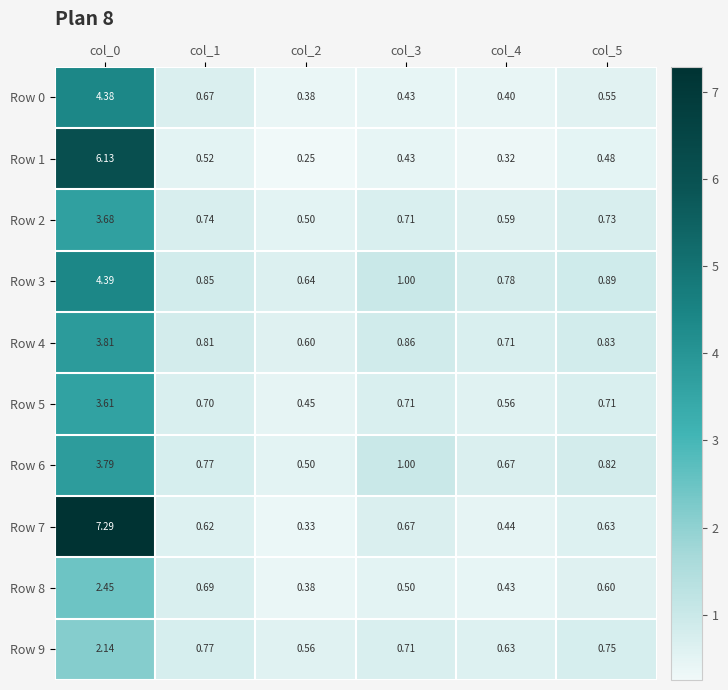

Is the value of Row 0 at col_0 greater than the value of Row 9 at col_0?

Yes